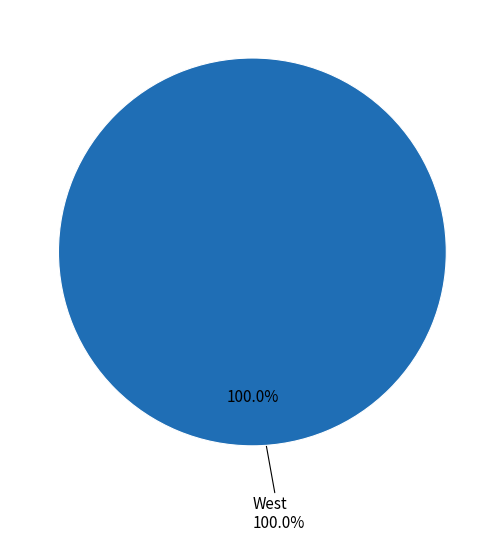

To the nearest percent, what is the combined percentage of West and North?

100%